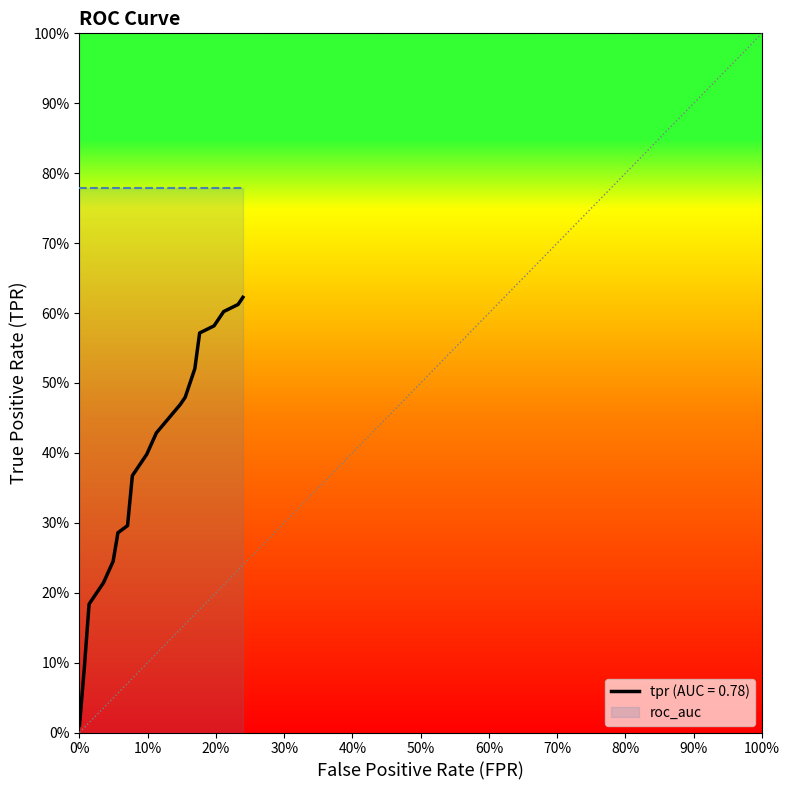

What is the sum of all roc_auc values?

15.6